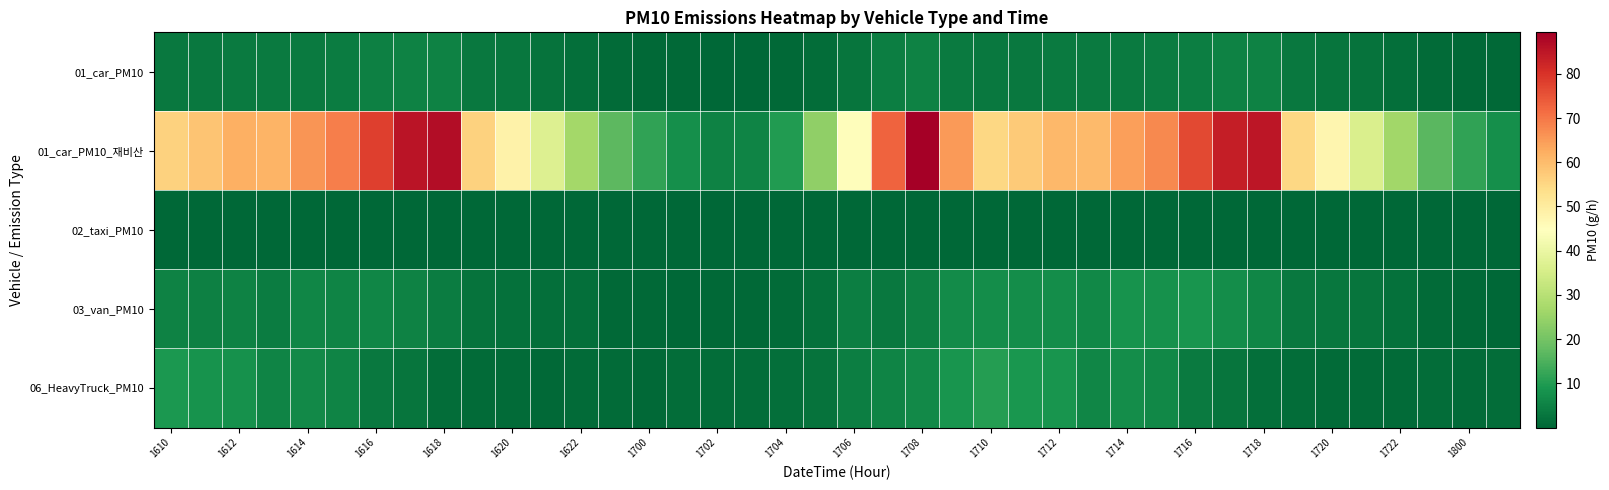

Reading right to left, extract all data points from this chart.

01_car_PM10: 0.4	0.7	1.0	1.5	2.1	2.8	3.2	5.0	4.9	4.5	3.9	3.8	3.5	3.5	3.4	3.2	3.8	5.2	4.3	2.6	1.4	0.6	0.3	0.3	0.4	0.7	1.0	1.6	2.1	2.8	3.3	5.1	5.0	4.6	4.0	3.8	3.6	3.6	3.4	3.3
01_car_PM10_재비산: 7.5	11.6	16.5	26.3	36.0	47.3	54.9	85.1	83.8	76.6	67.4	64.4	60.1	60.7	57.3	55.0	65.0	89.4	72.8	45.2	23.8	9.9	5.5	4.9	7.6	11.8	16.8	26.9	36.8	48.3	56.1	86.8	85.5	78.2	68.8	65.7	61.3	61.9	58.5	56.1
02_taxi_PM10: 0.0	0.0	0.0	0.0	0.0	0.0	0.0	0.0	0.0	0.0	0.0	0.0	0.0	0.0	0.0	0.0	0.0	0.0	0.0	0.0	0.0	0.0	0.0	0.0	0.0	0.0	0.0	0.0	0.0	0.0	0.0	0.0	0.0	0.0	0.0	0.0	0.0	0.0	0.0	0.0
03_van_PM10: 0.2	0.6	0.9	2.0	2.5	2.9	3.5	5.7	7.3	8.5	7.9	8.3	5.9	7.2	7.0	7.3	6.8	4.9	3.3	4.3	2.0	0.9	0.4	0.5	0.1	0.4	0.6	1.4	1.7	2.0	2.4	4.0	5.1	5.9	5.5	5.7	4.1	4.9	4.9	5.1
06_HeavyTruck_PM10: 1.2	0.7	1.1	0.8	0.7	0.9	1.1	1.5	2.8	3.6	6.1	7.1	5.9	8.6	9.0	10.2	8.7	6.5	5.3	4.2	2.4	1.6	1.3	1.4	1.1	0.6	1.0	0.7	0.6	0.9	1.0	1.4	2.5	3.3	5.6	6.5	5.4	7.9	8.3	9.3